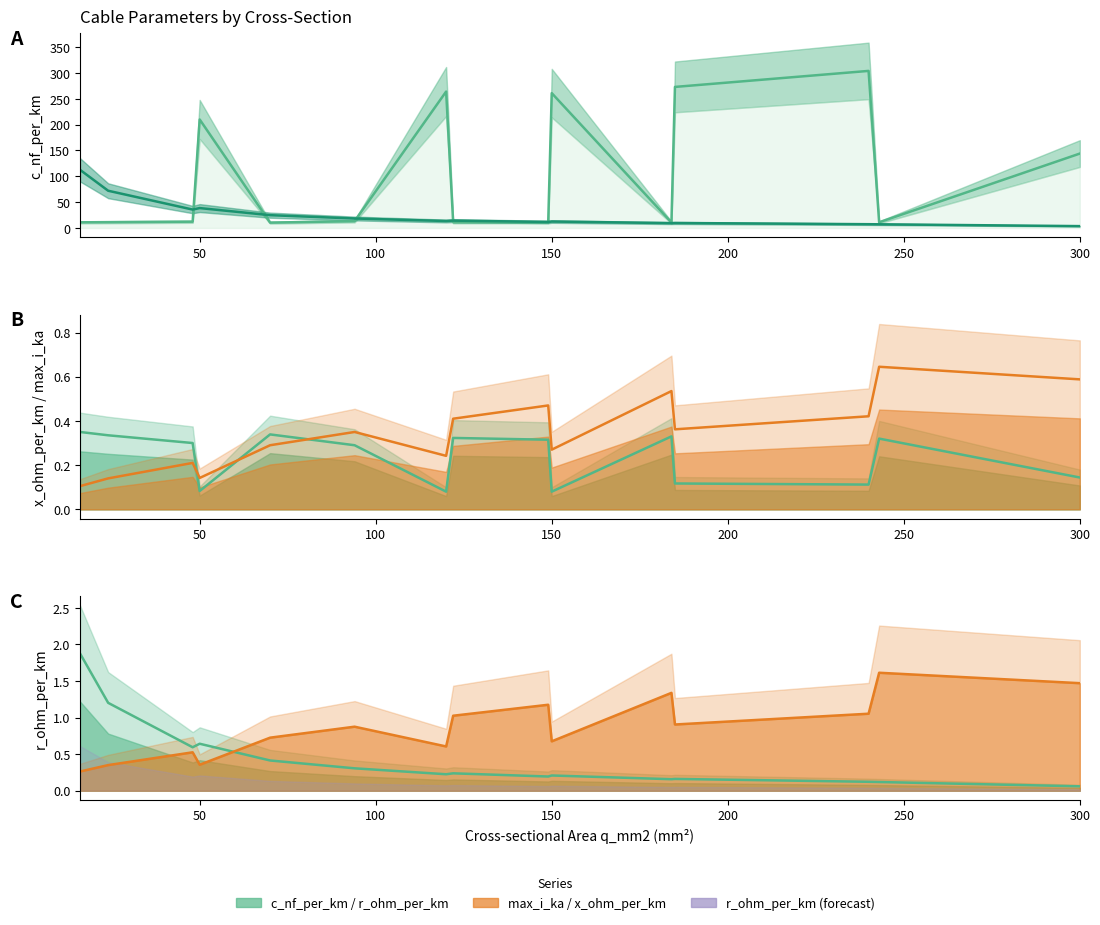

Which category has the highest value in the x_ohm_per_km series?

16